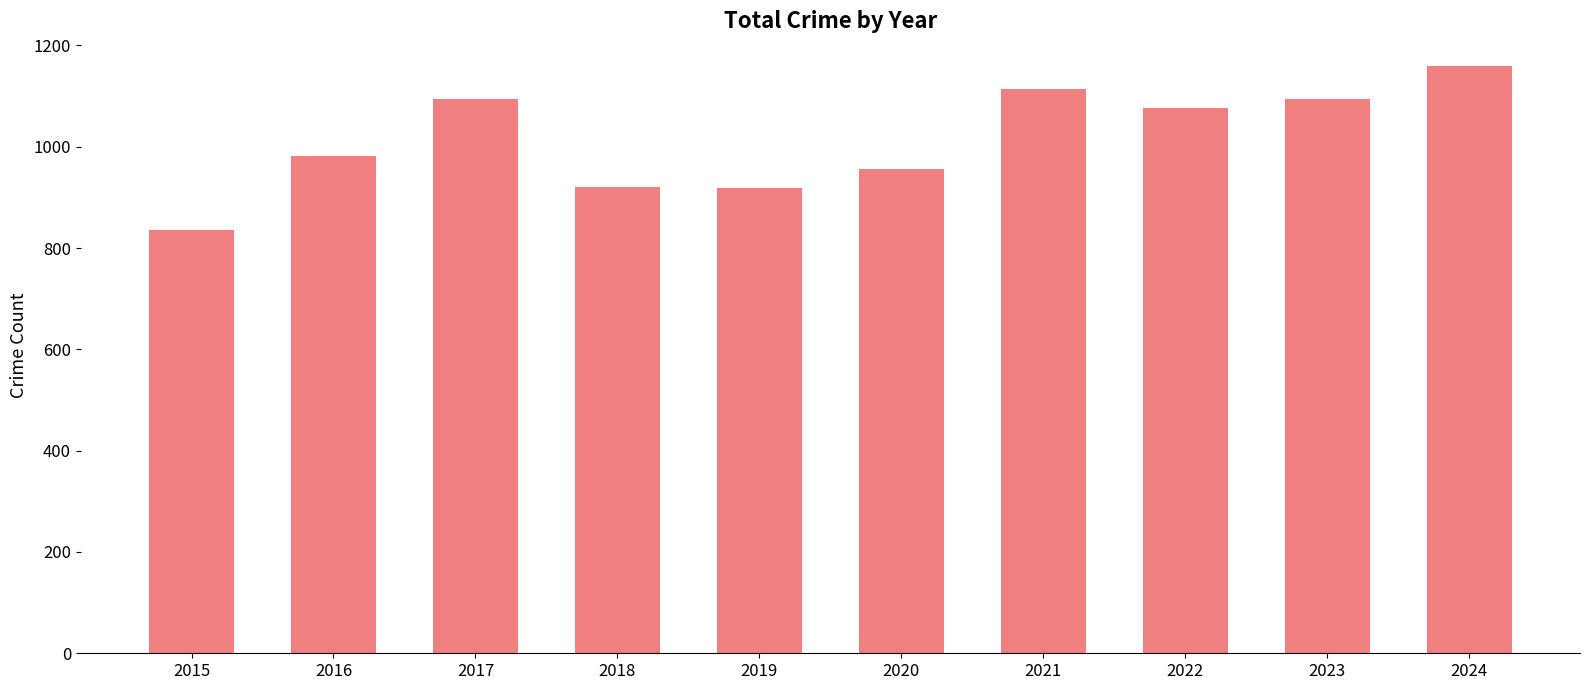

What is the sum of all values?

10152